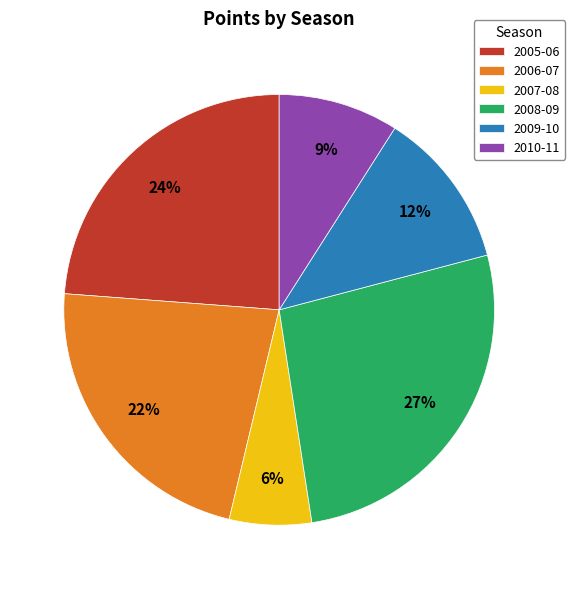

Combined, do 2007-08 and 2009-10 account for over 50%?

No